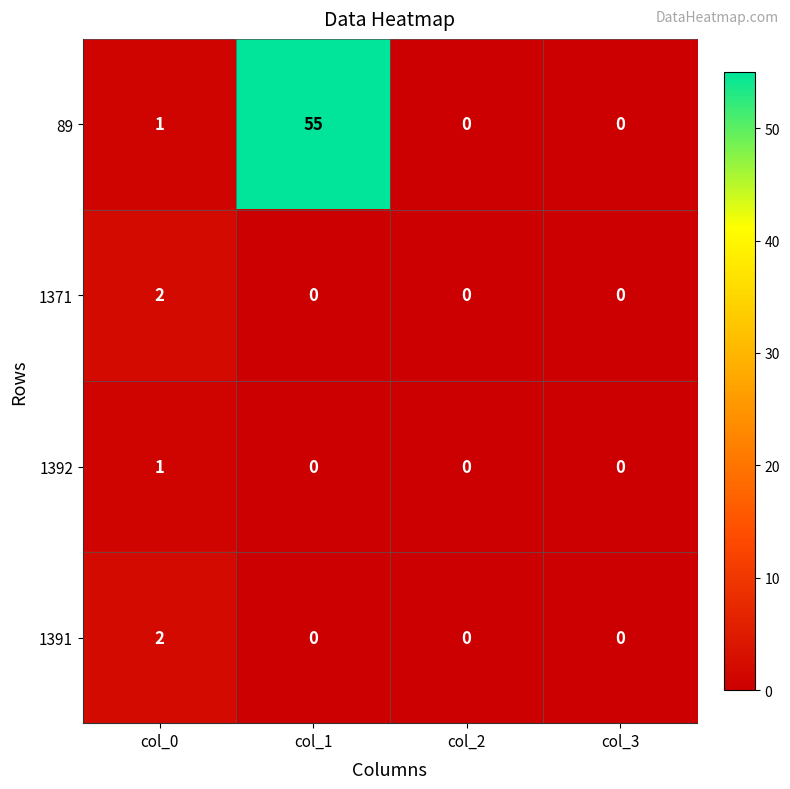

What is the total value across all series at col_1?

55